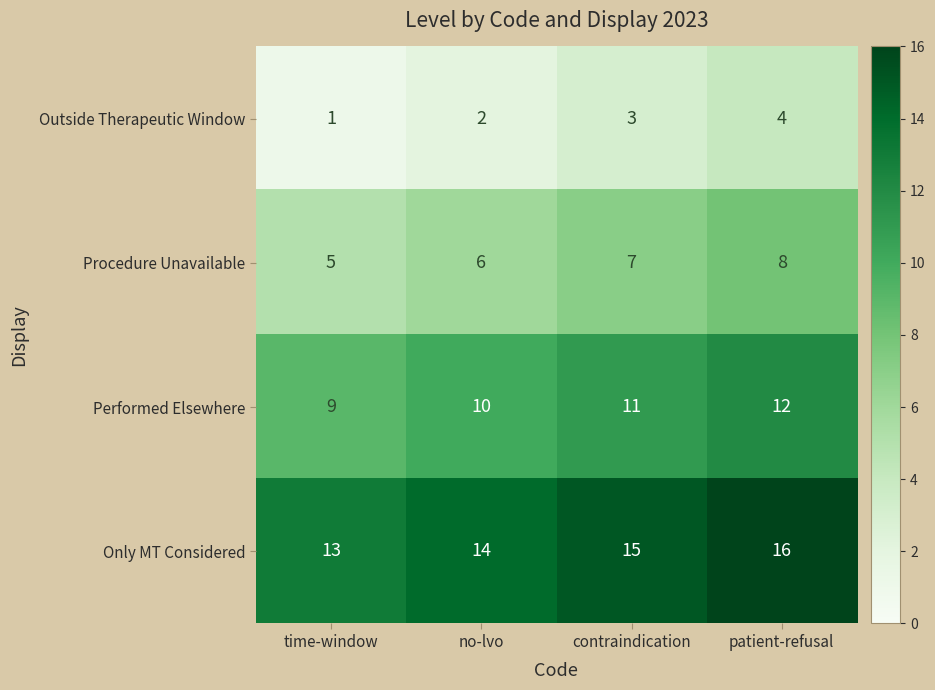

Which label corresponds to the largest value in the chart?

patient-refusal